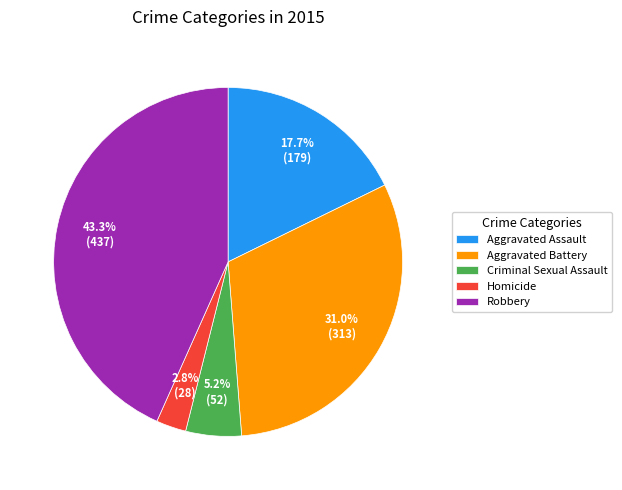

What percentage is the Robbery slice, to the nearest percent?

43%